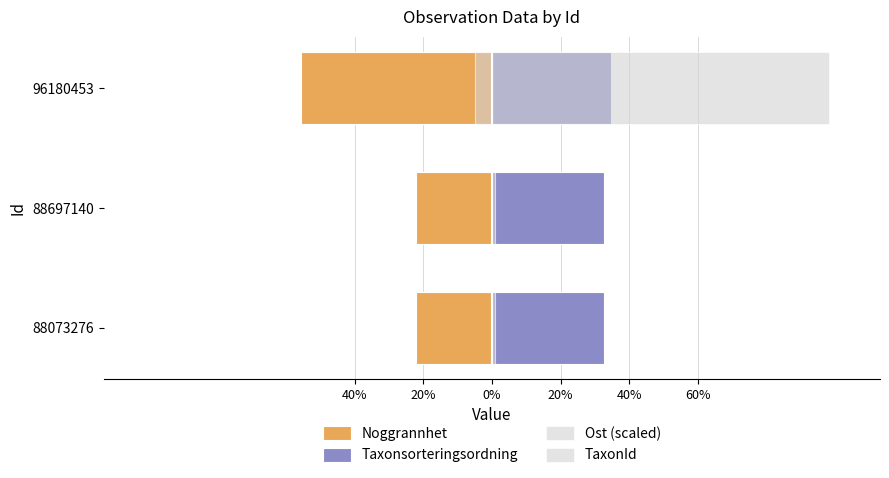

Count the number of data series in this chart.

4